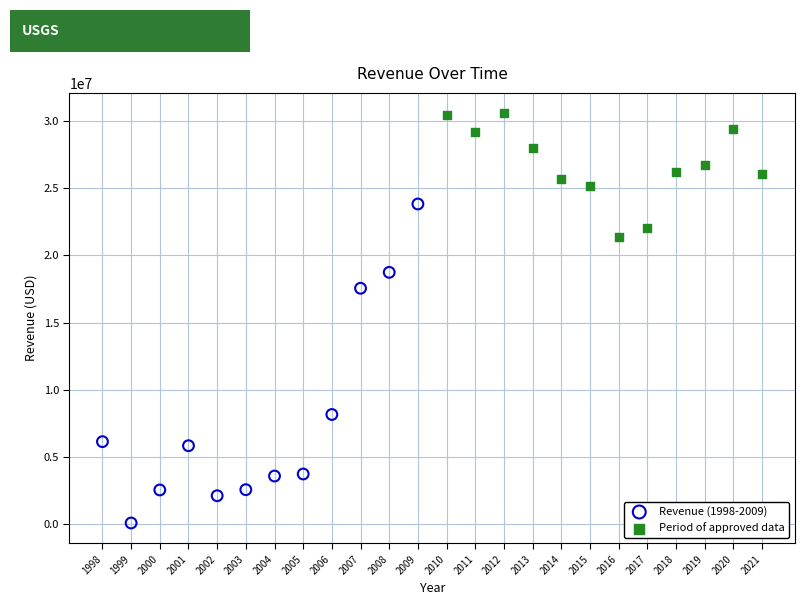

Which series contains the lowest Y value?

Revenue (1998-2009)